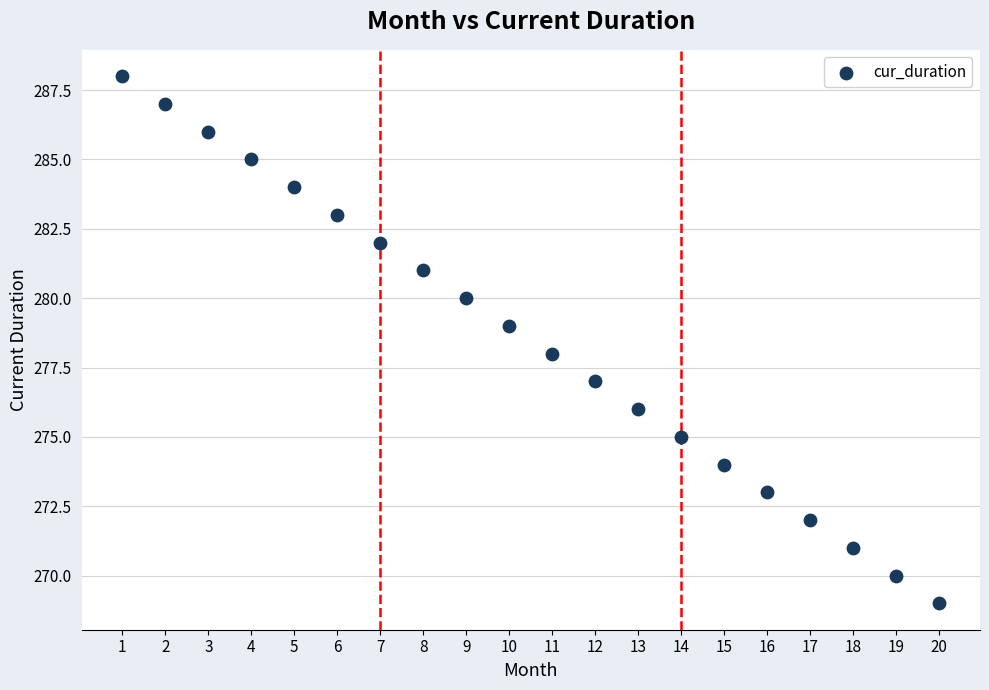

What is the range of X values (max minus min)?

19